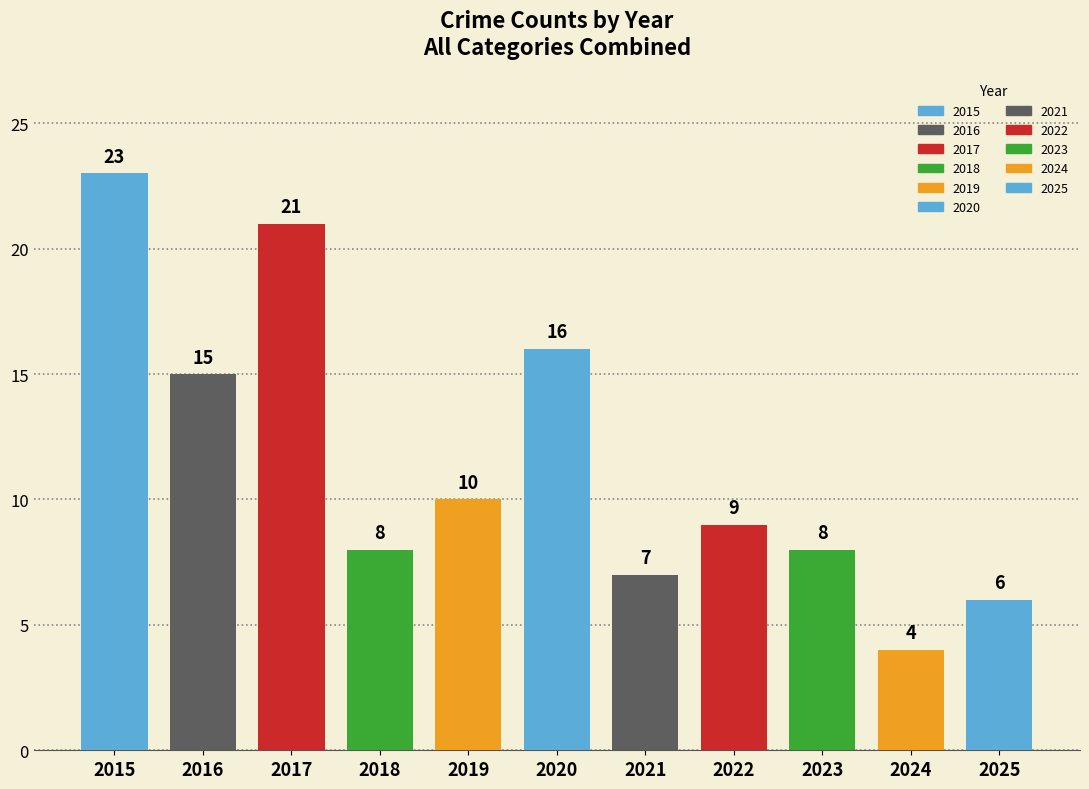

Reading left to right, what are all the values shown in this chart?

2015=23	2016=15	2017=21	2018=8	2019=10	2020=16	2021=7	2022=9	2023=8	2024=4	2025=6